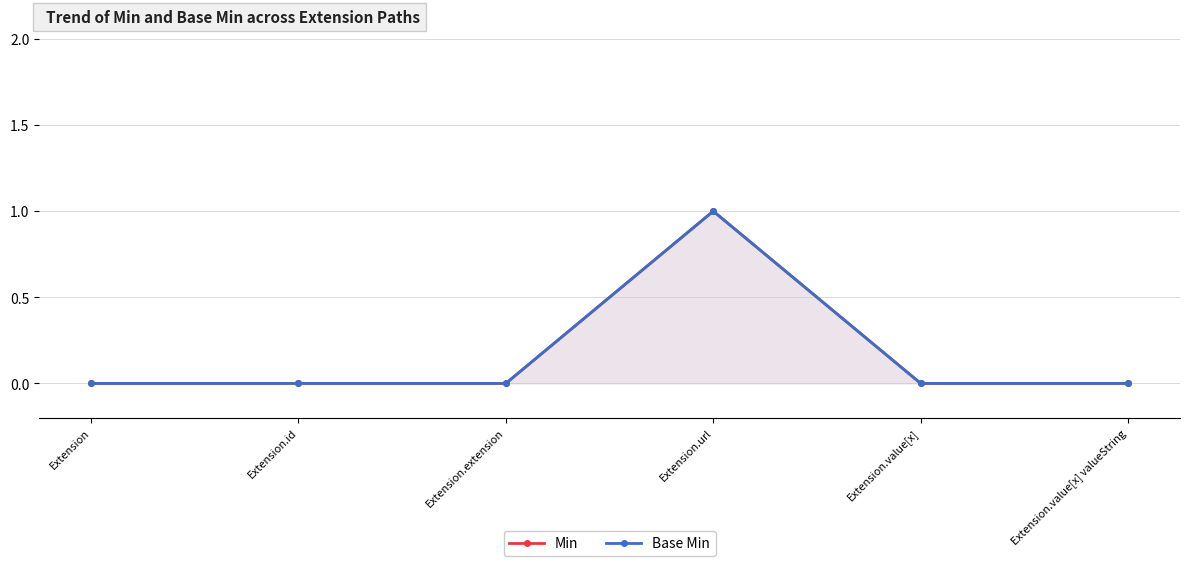

How many data points in Min are above 0?

1